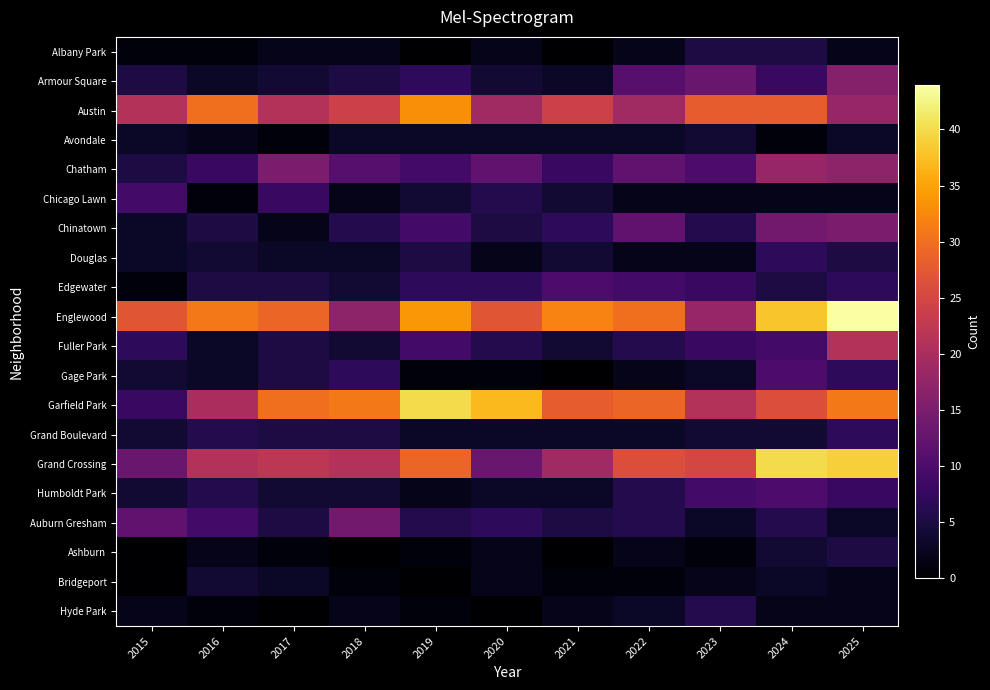

Reading right to left, list all the values displayed in this chart.

Albany Park: 2025=2	2024=5	2023=5	2022=2	2021=0	2020=2	2019=0	2018=2	2017=2	2016=1	2015=1
Armour Square: 2025=16	2024=8	2023=13	2022=11	2021=3	2020=4	2019=7	2018=5	2017=4	2016=3	2015=5
Austin: 2025=18	2024=28	2023=28	2022=19	2021=24	2020=19	2019=33	2018=24	2017=21	2016=30	2015=21
Avondale: 2025=3	2024=1	2023=4	2022=3	2021=3	2020=3	2019=3	2018=3	2017=1	2016=2	2015=3
Chatham: 2025=17	2024=18	2023=10	2022=12	2021=8	2020=12	2019=9	2018=11	2017=15	2016=8	2015=5
Chicago Lawn: 2025=2	2024=2	2023=2	2022=2	2021=4	2020=6	2019=4	2018=2	2017=8	2016=1	2015=9
Chinatown: 2025=15	2024=14	2023=6	2022=12	2021=7	2020=5	2019=9	2018=6	2017=2	2016=5	2015=3
Douglas: 2025=5	2024=7	2023=2	2022=2	2021=4	2020=2	2019=5	2018=3	2017=3	2016=4	2015=3
Edgewater: 2025=7	2024=5	2023=8	2022=9	2021=10	2020=7	2019=7	2018=4	2017=5	2016=5	2015=1
Englewood: 2025=44	2024=38	2023=18	2022=30	2021=32	2020=27	2019=34	2018=17	2017=29	2016=31	2015=27
Fuller Park: 2025=21	2024=9	2023=8	2022=6	2021=4	2020=6	2019=9	2018=4	2017=5	2016=3	2015=7
Gage Park: 2025=7	2024=10	2023=3	2022=2	2021=0	2020=1	2019=1	2018=7	2017=5	2016=3	2015=4
Garfield Park: 2025=31	2024=26	2023=21	2022=29	2021=28	2020=37	2019=40	2018=31	2017=30	2016=20	2015=8
Grand Boulevard: 2025=7	2024=4	2023=4	2022=3	2021=3	2020=3	2019=3	2018=5	2017=5	2016=6	2015=4
Grand Crossing: 2025=39	2024=40	2023=25	2022=26	2021=19	2020=13	2019=29	2018=21	2017=22	2016=21	2015=13
Humboldt Park: 2025=8	2024=10	2023=9	2022=6	2021=3	2020=3	2019=2	2018=4	2017=4	2016=6	2015=4
Auburn Gresham: 2025=3	2024=6	2023=3	2022=6	2021=5	2020=7	2019=6	2018=14	2017=5	2016=9	2015=12
Ashburn: 2025=5	2024=4	2023=1	2022=2	2021=0	2020=2	2019=1	2018=0	2017=1	2016=2	2015=0
Bridgeport: 2025=2	2024=3	2023=2	2022=1	2021=1	2020=2	2019=0	2018=1	2017=3	2016=4	2015=0
Hyde Park: 2025=2	2024=2	2023=6	2022=3	2021=2	2020=0	2019=1	2018=2	2017=0	2016=1	2015=2